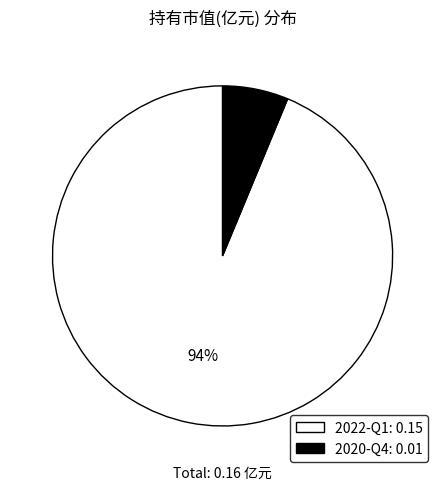

Does 2020-Q4 account for over 50% of the chart?

No